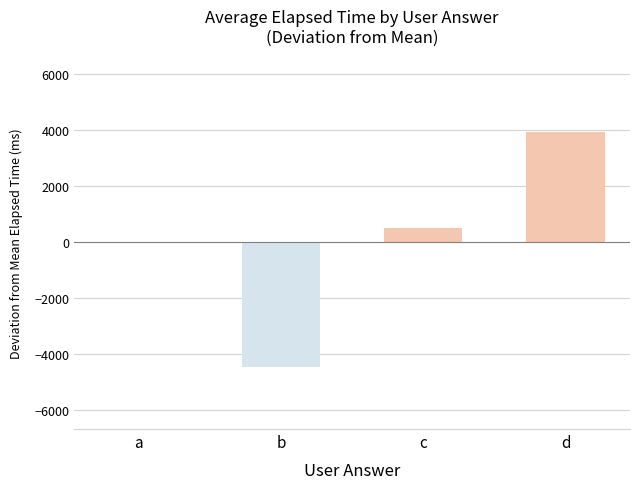

Between c and b, which is larger?

c